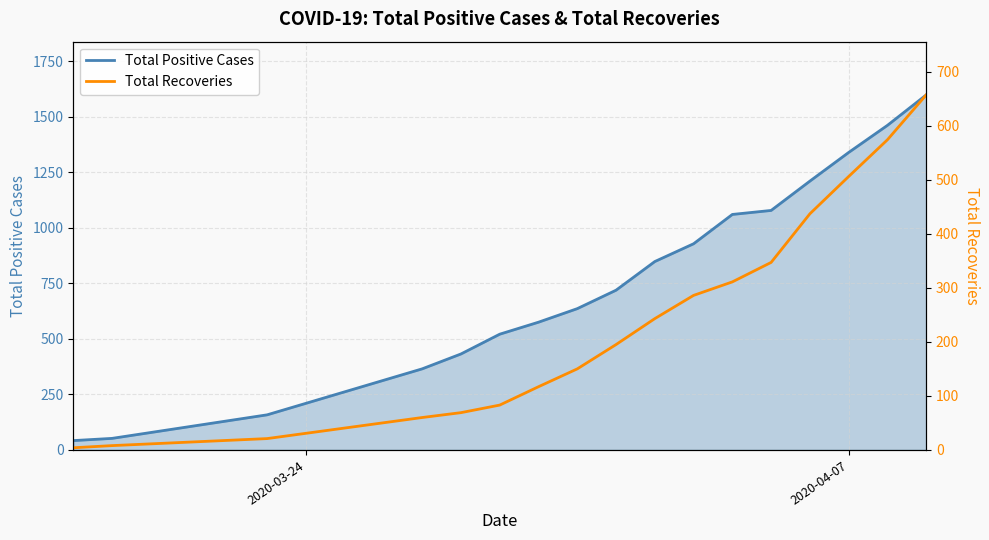

Is the value of Total Recoveries at 2 greater than the value of Total Positive Cases at 12?

No